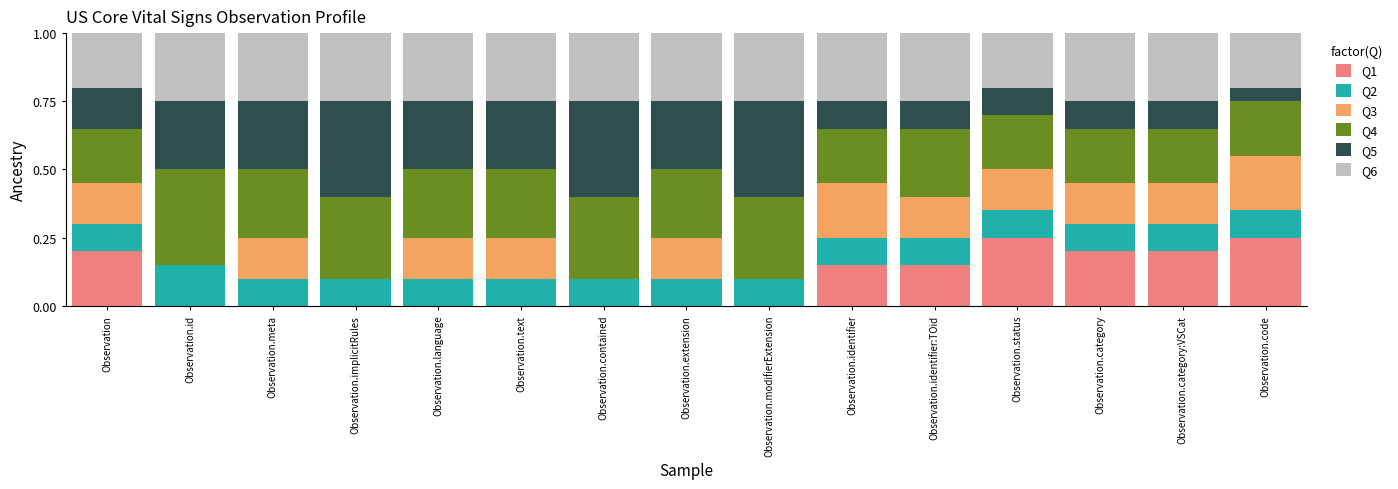

True or false: Q1 has a value of -0.1 at Observation.implicitRules.

False